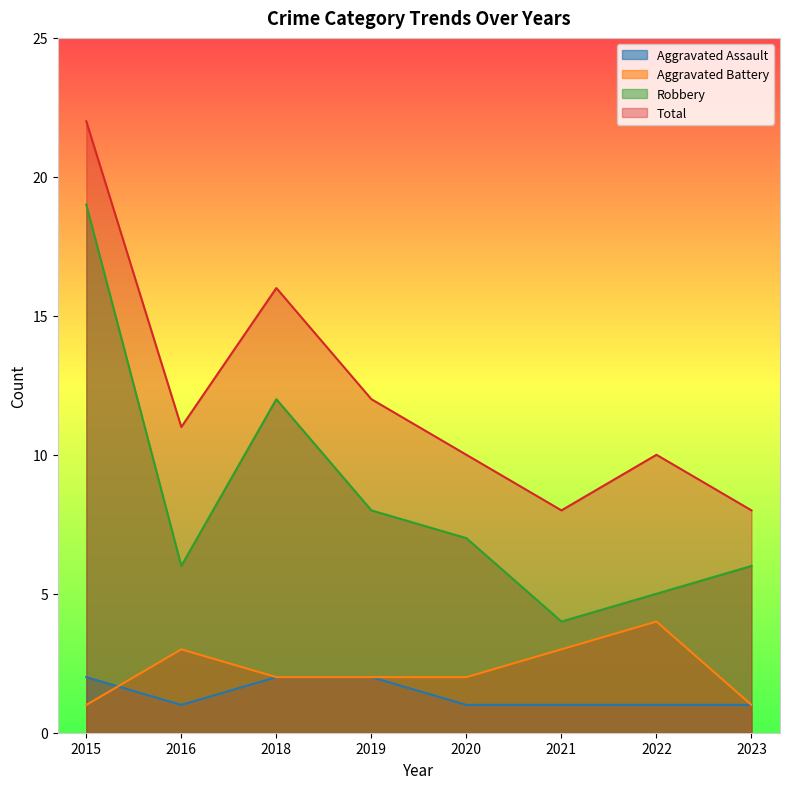

What is the difference between the highest and lowest values at 2022?

9